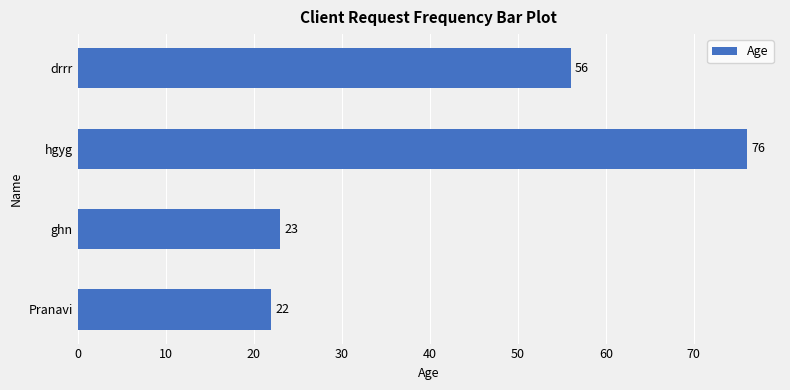

Reading bottom to top, extract all data points from this chart.

Pranavi=22	ghn=23	hgyg=76	drrr=56